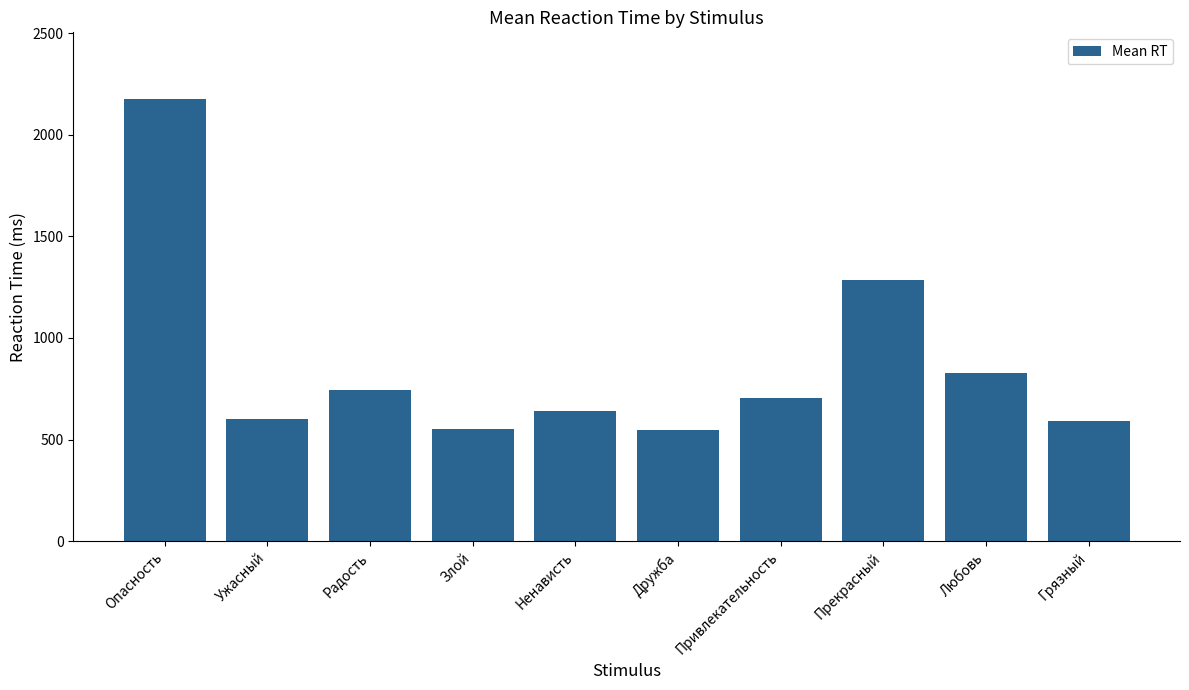

What is the ratio of the value at Ненависть to the value at Прекрасный?

0.5